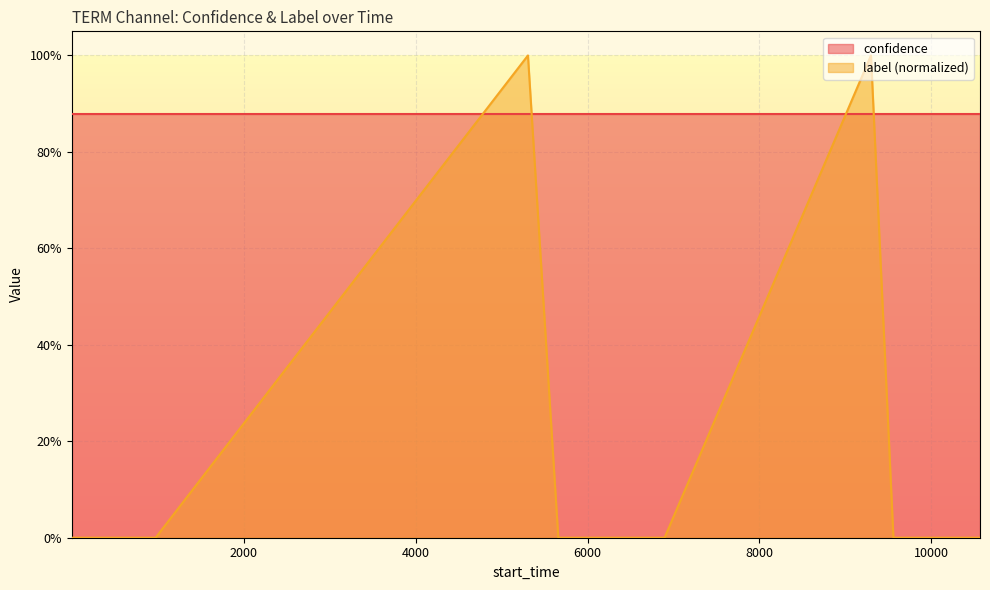

Count the number of values greater than 0.

2